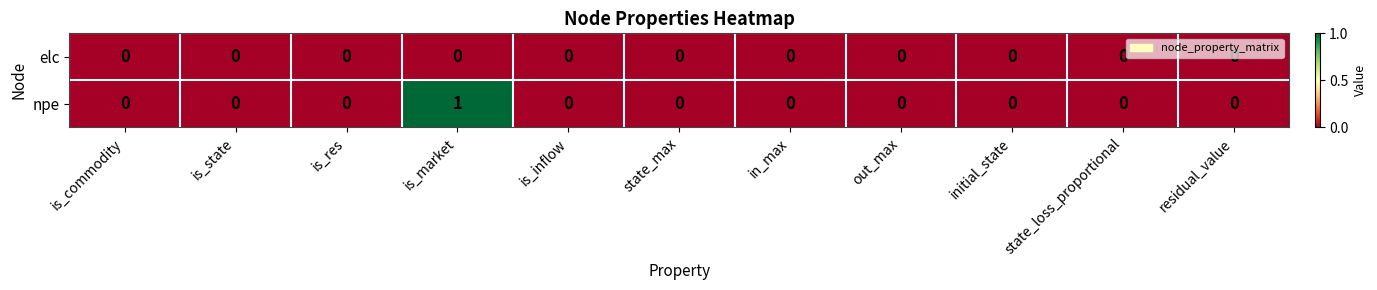

Rank the series by their maximum value, from highest to lowest.

npe, elc